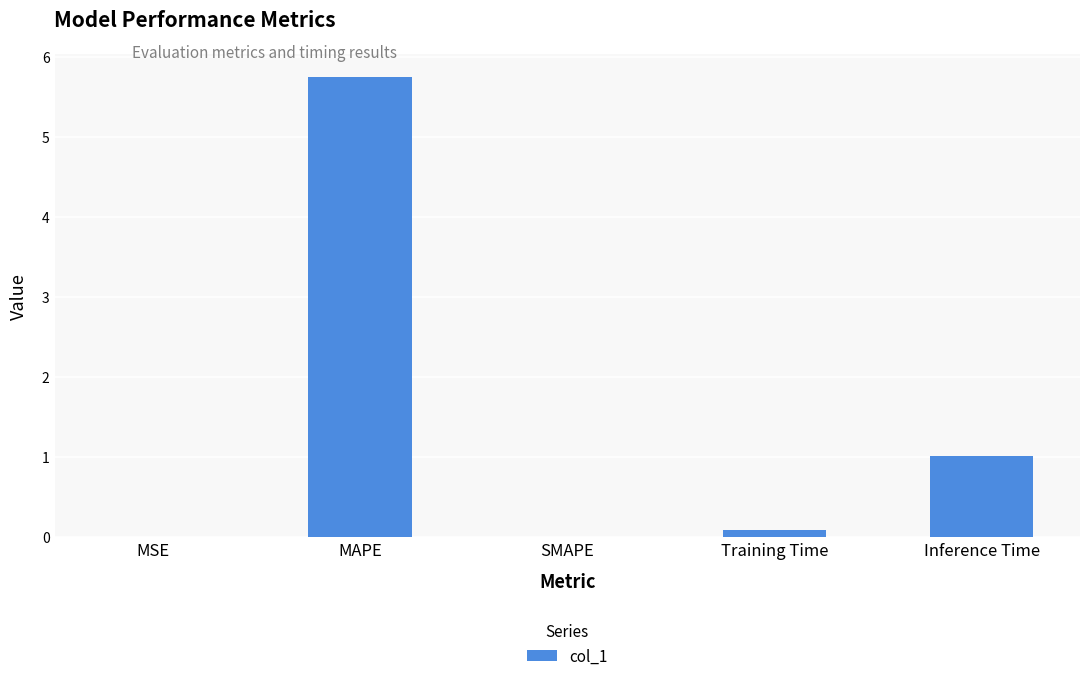

Between Training Time and Inference Time, which is larger?

Inference Time